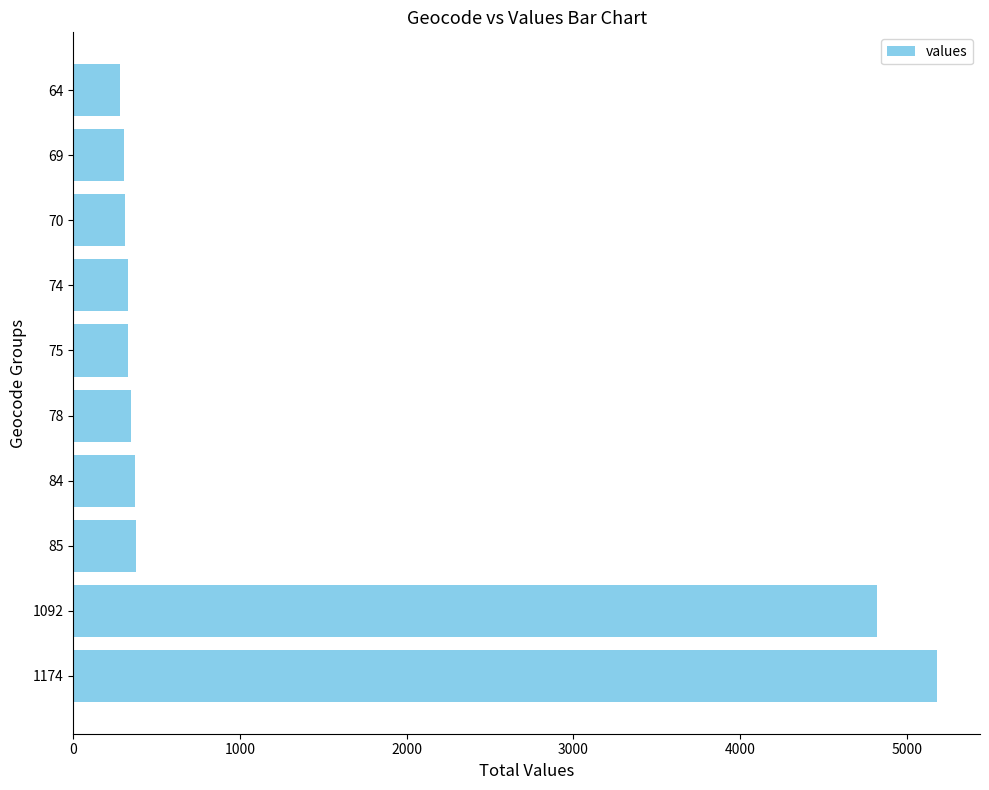

Between 1174 and 75, which is larger?

1174